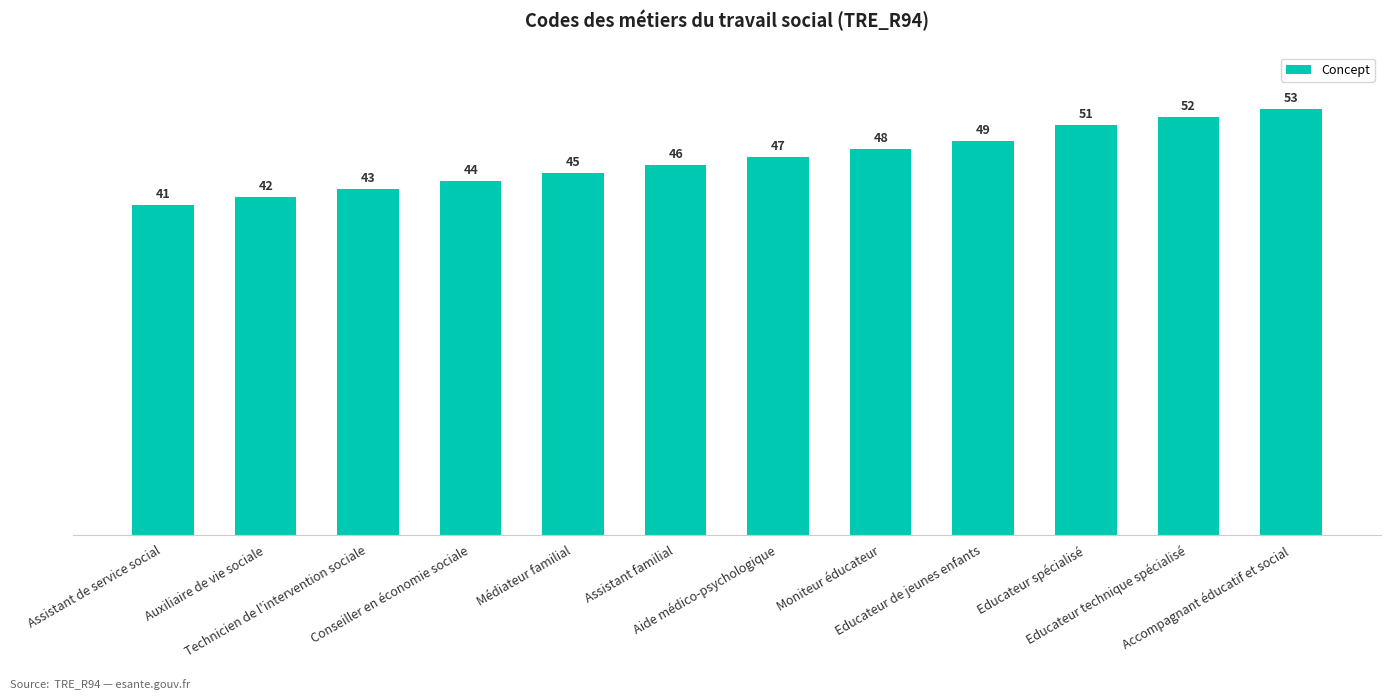

True or false: the data shows 75 at Moniteur éducateur.

False